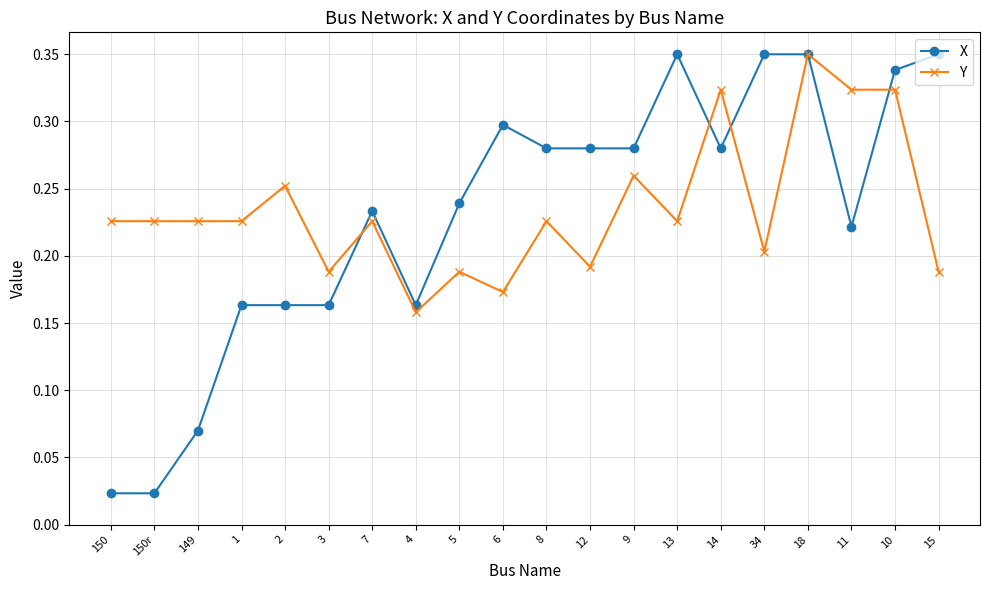

At 11, list the series in order from largest to smallest.

Y, X